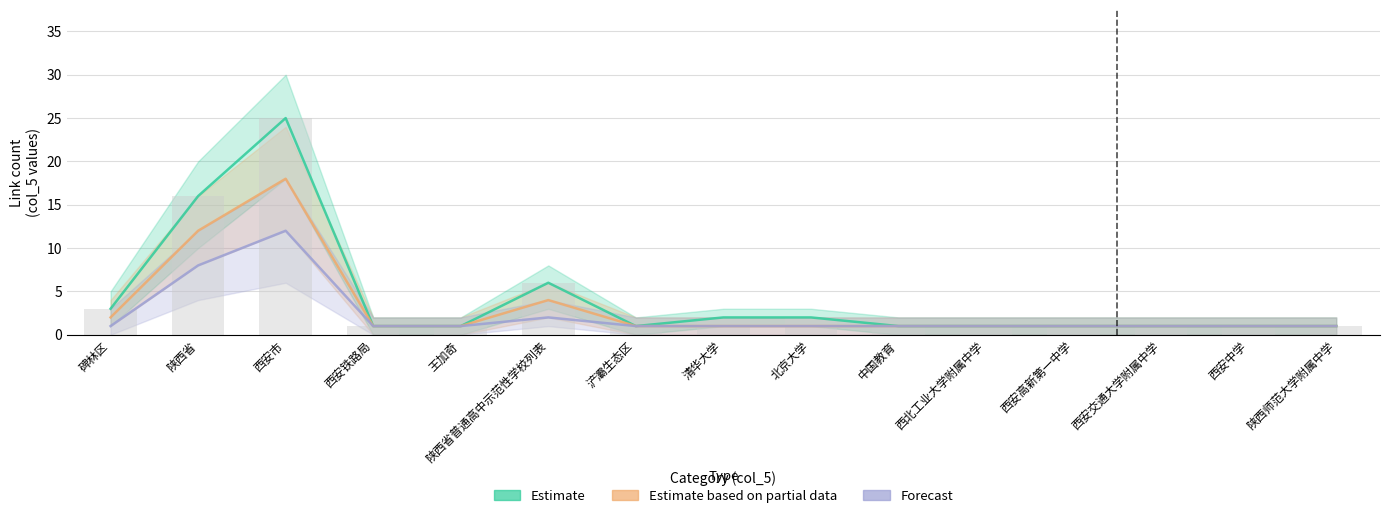

Which series has the widest spread of values?

Estimate